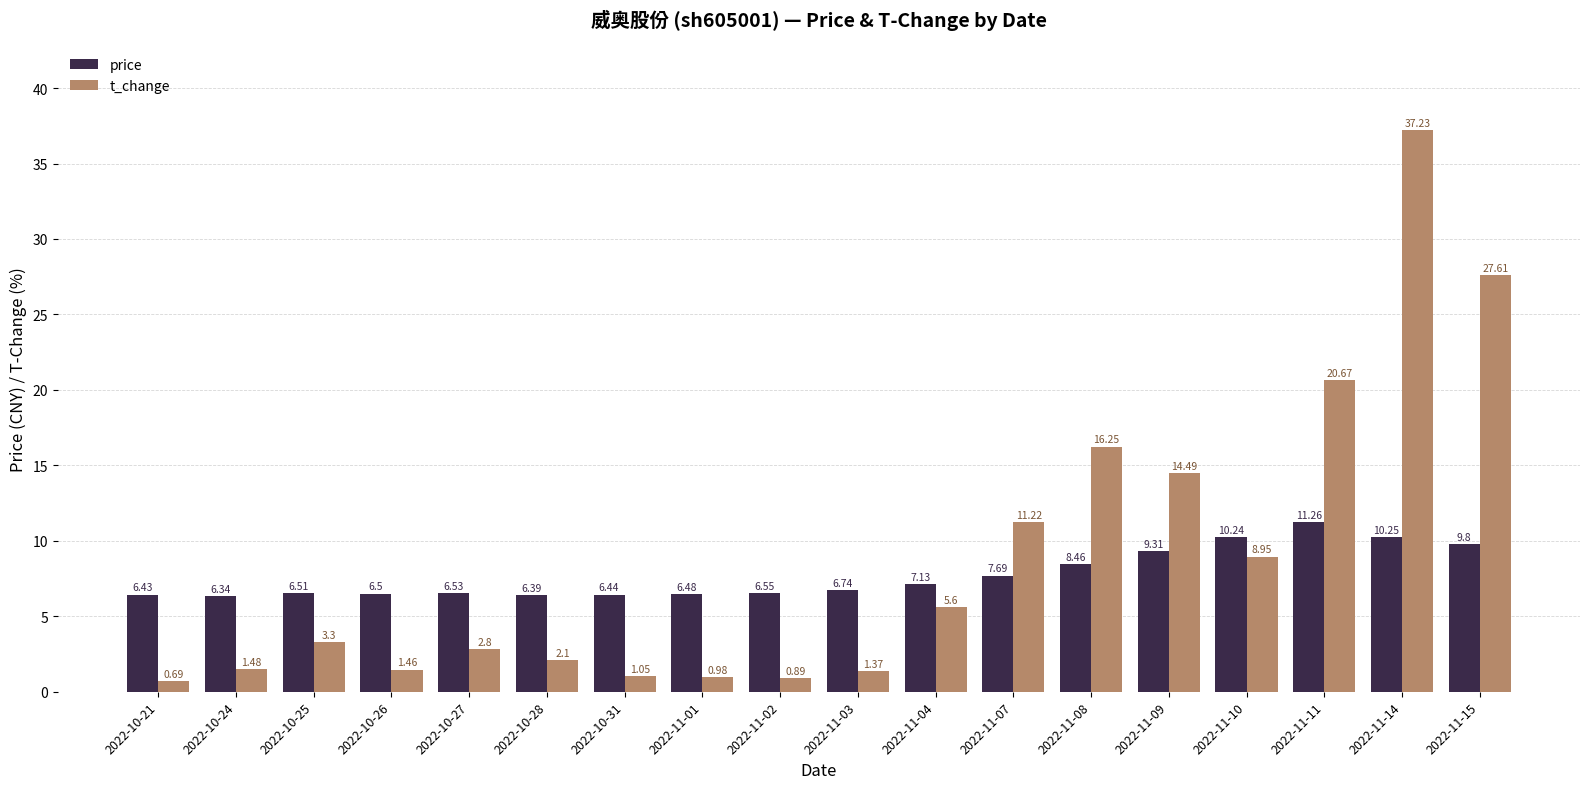

How many data points in t_change are above 3?

9